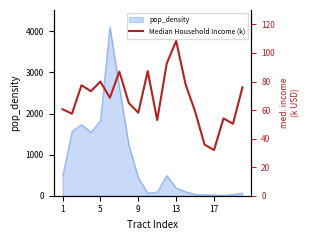

What is the maximum value for pop_density?

4109.6